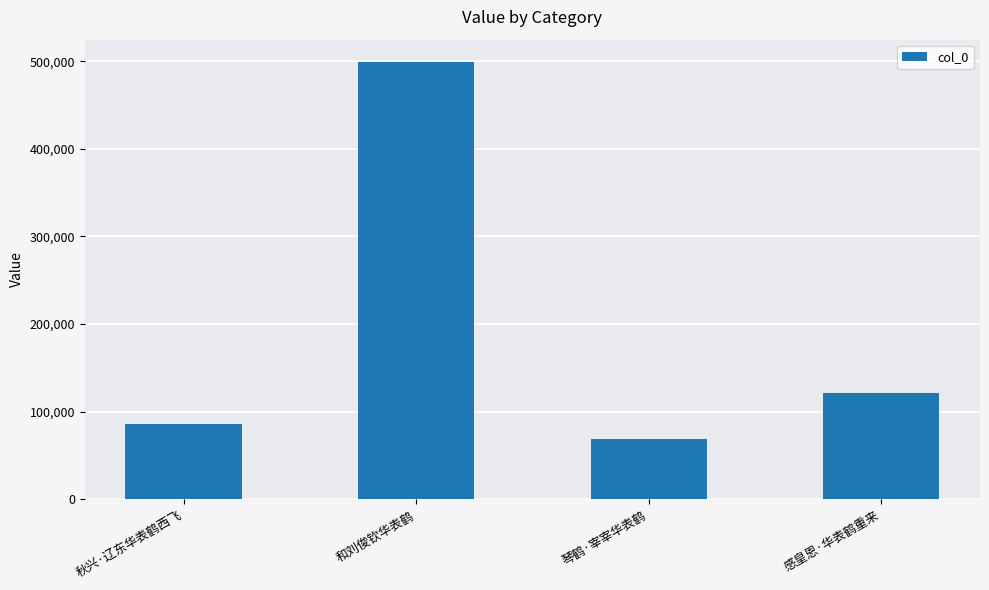

Which has a higher value, 秋兴·辽东华表鹤西飞 or 感皇恩·华表鹤重来?

感皇恩·华表鹤重来